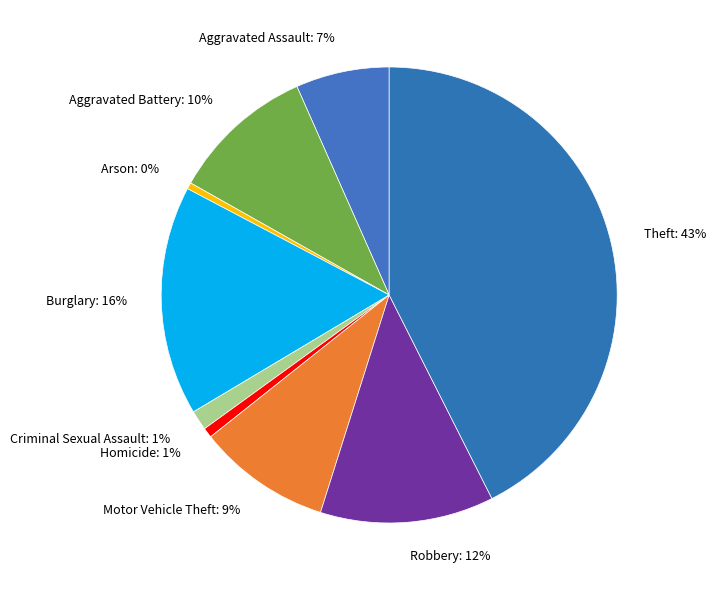

What is the ratio of the value at Motor Vehicle Theft: 9% to the value at Robbery: 12%?

0.8